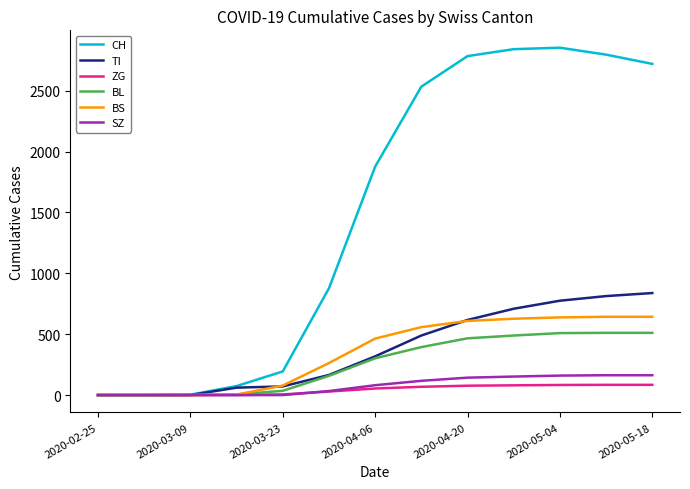

Which series has the widest spread of values?

CH